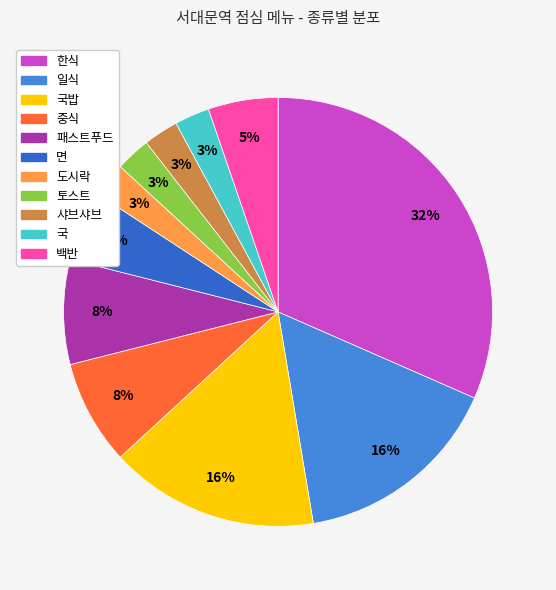

Does any single category account for the majority?

No